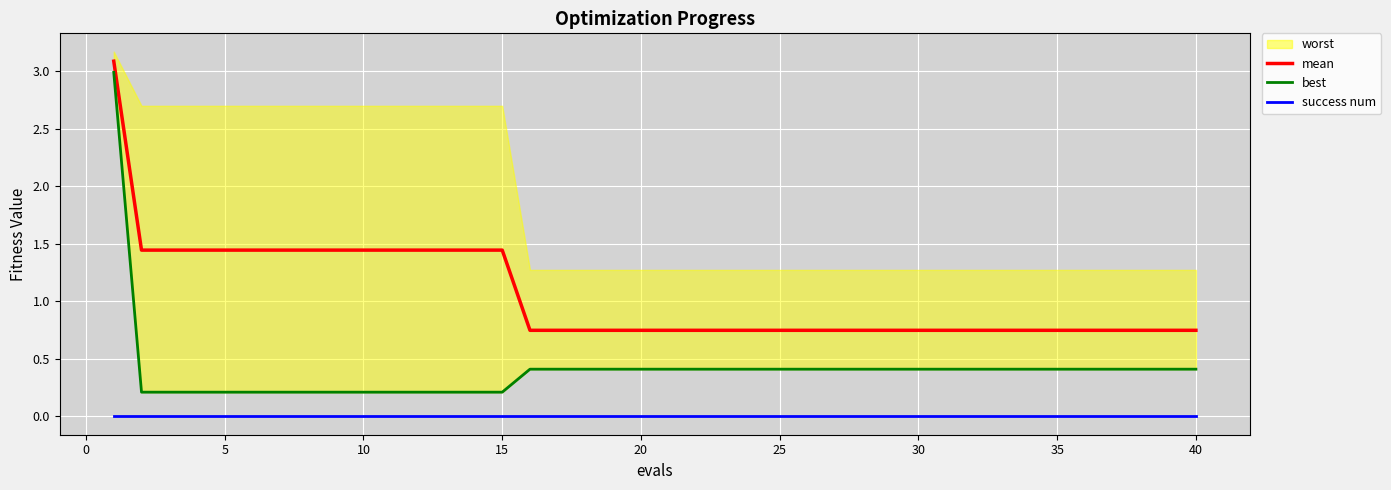

What is the average value of the mean series?

1.1